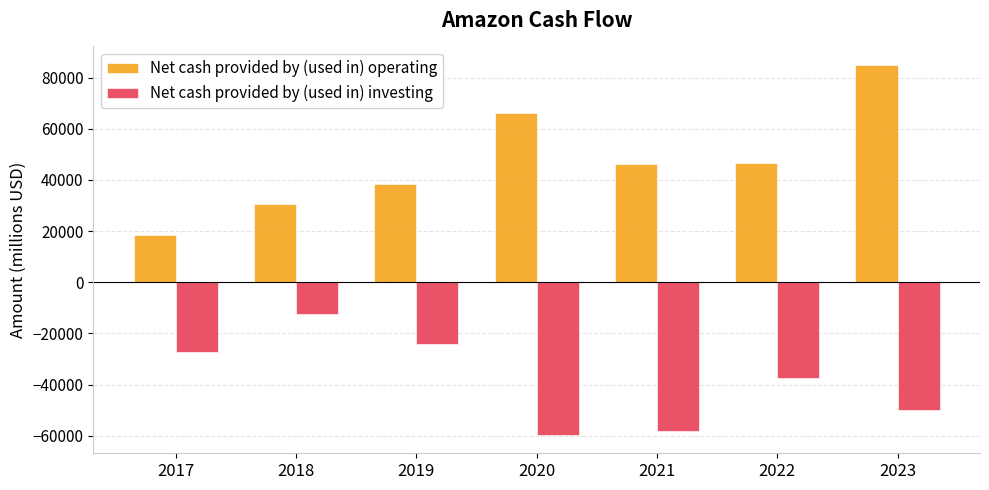

Which series has the largest total across all categories?

Net cash provided by (used in) operating